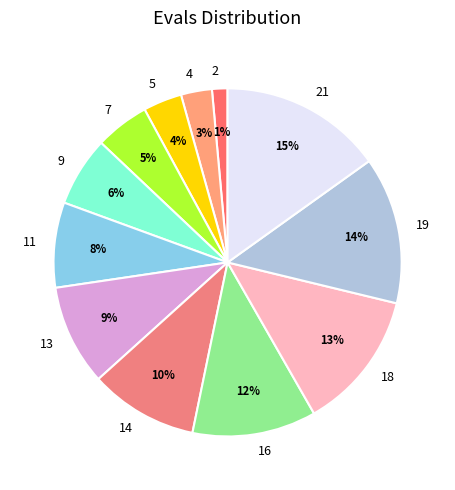

Is 14 the majority of the pie?

No